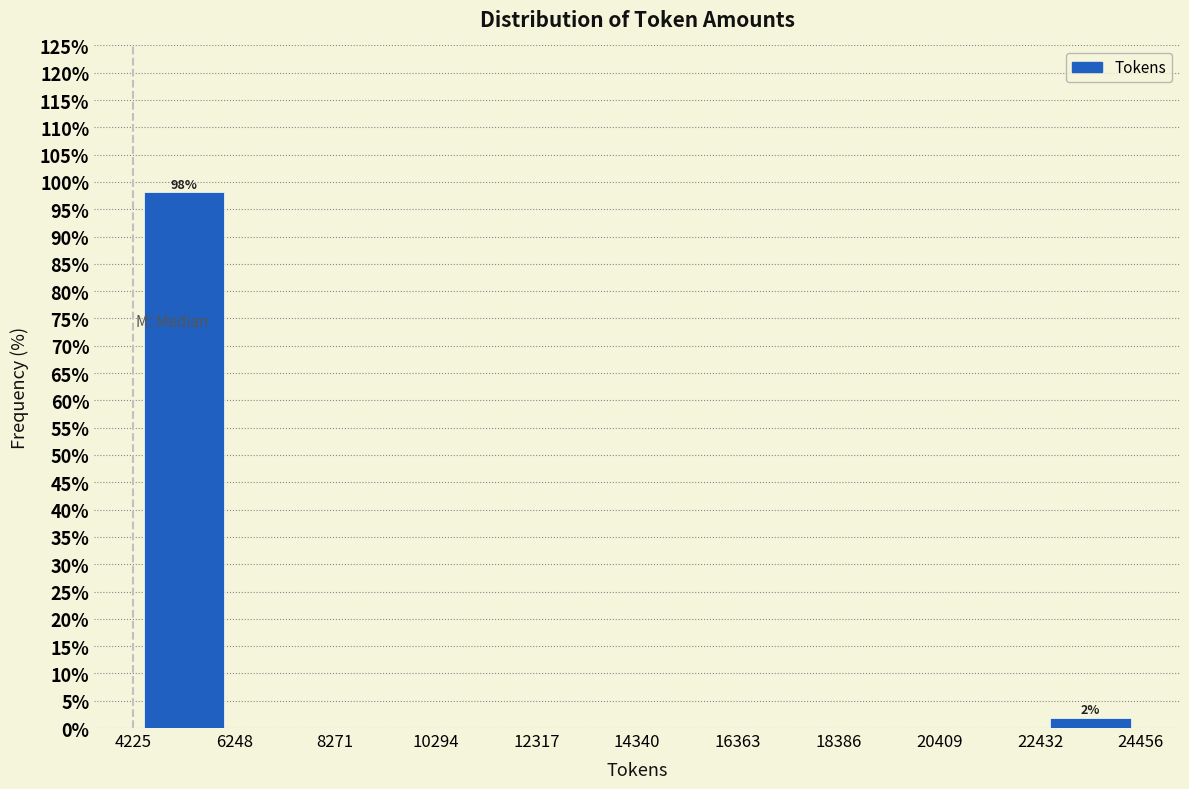

Over which range of the x-axis is the bar tallest?

4225 to 6248